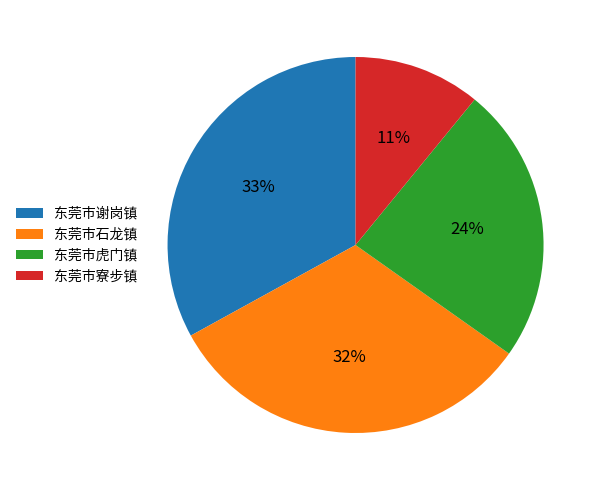

Which category has the biggest portion of the pie?

东莞市谢岗镇